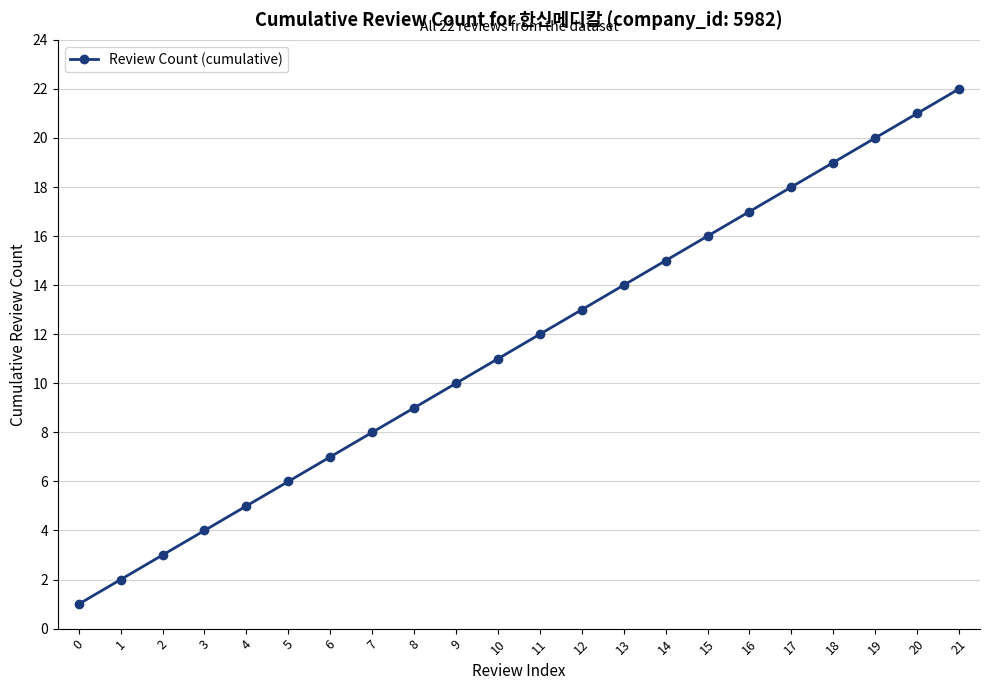

List the labels in order of value, smallest first.

0, 1, 2, 3, 4, 5, 6, 7, 8, 9, 10, 11, 12, 13, 14, 15, 16, 17, 18, 19, 20, 21